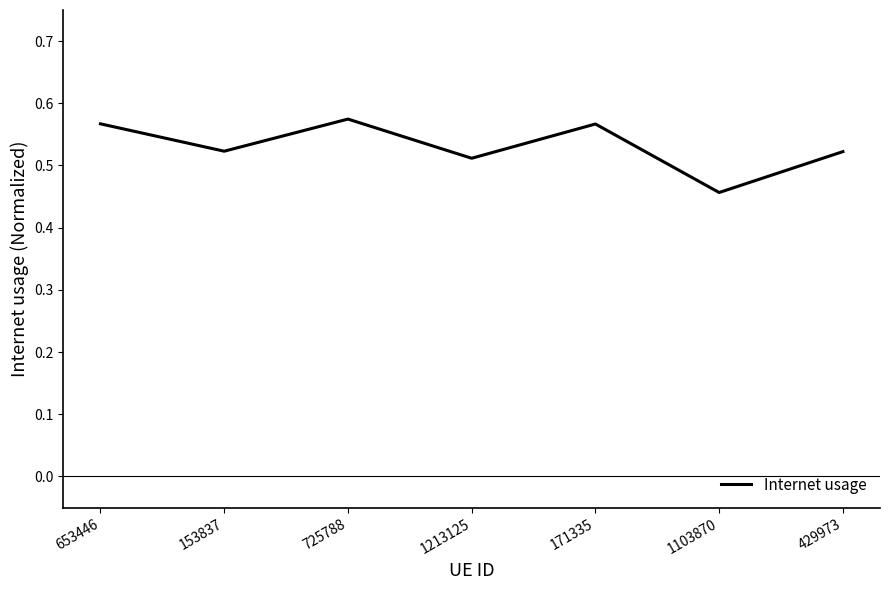

Does the chart display data point markers on the line(s)?

No